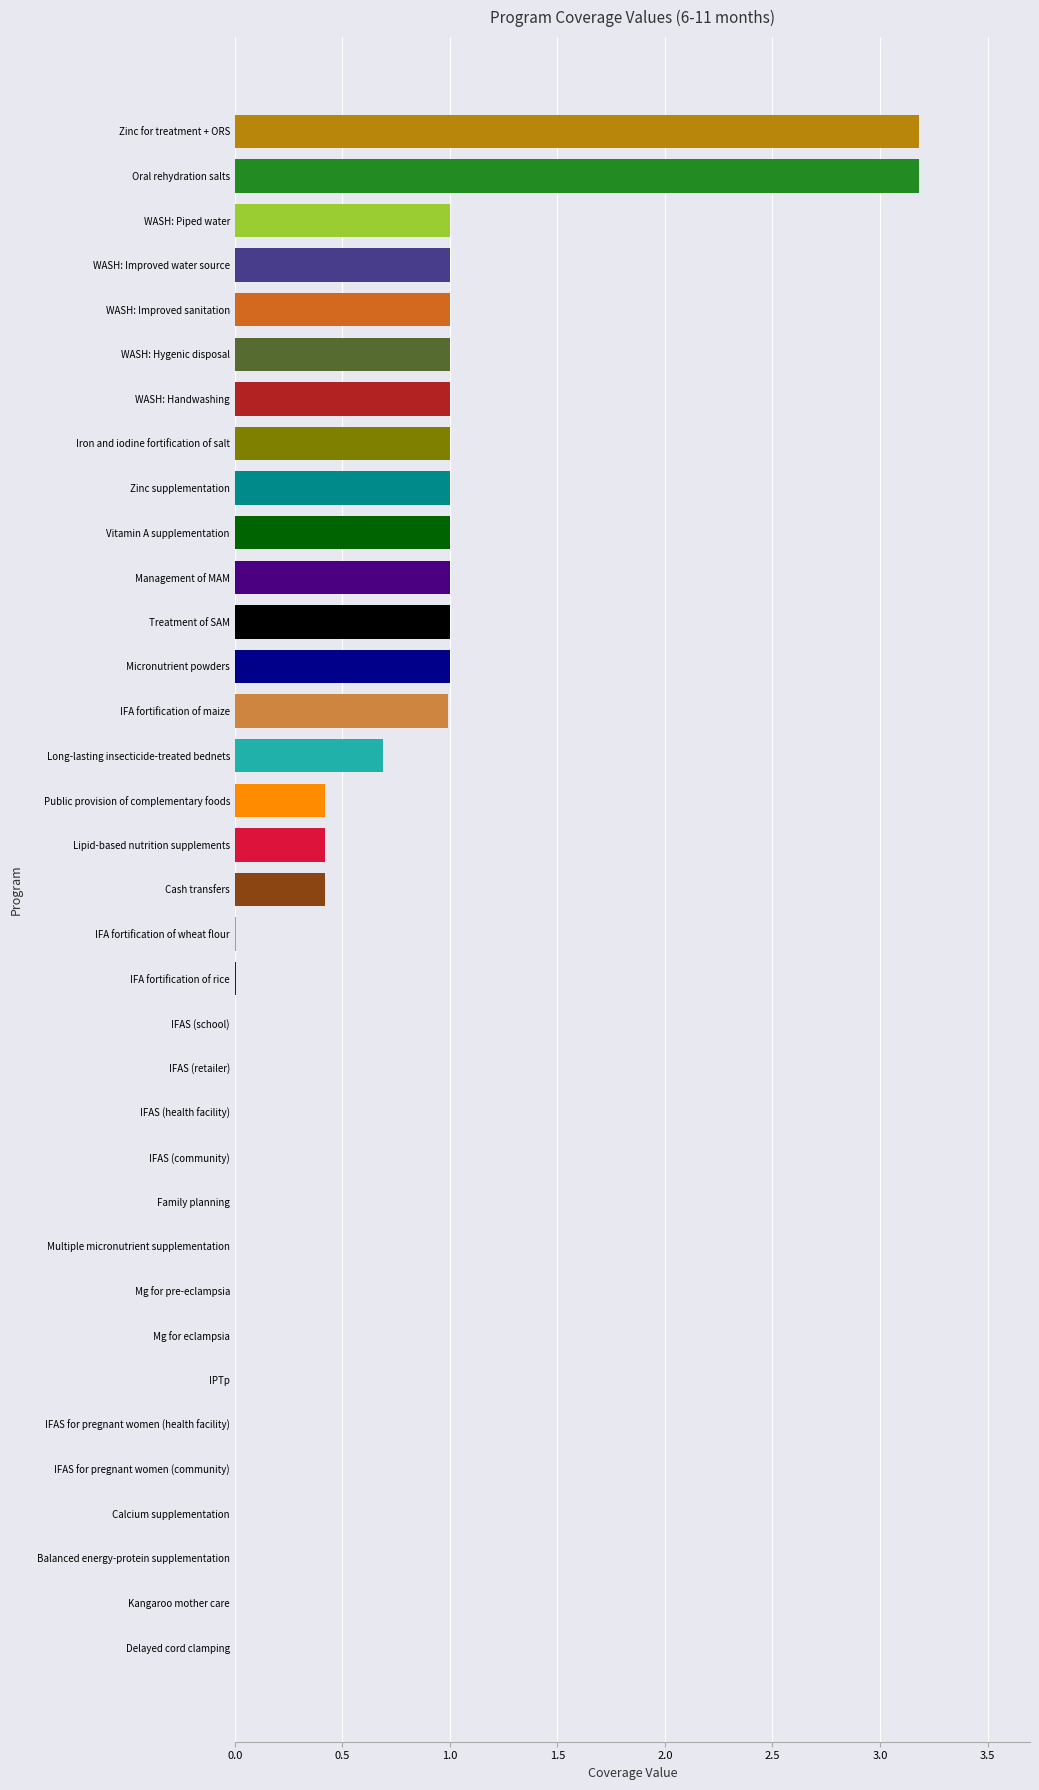

What is the sum of all values?

20.3